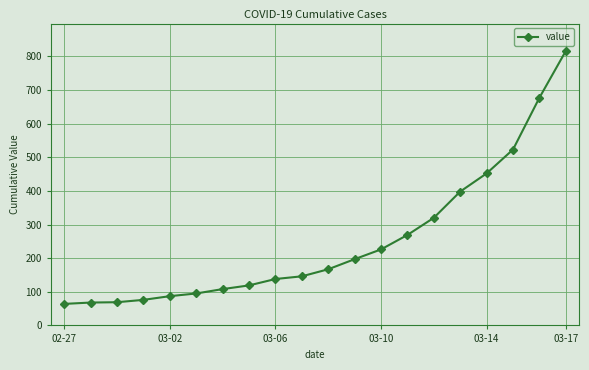

What is the sum of all values?

5015